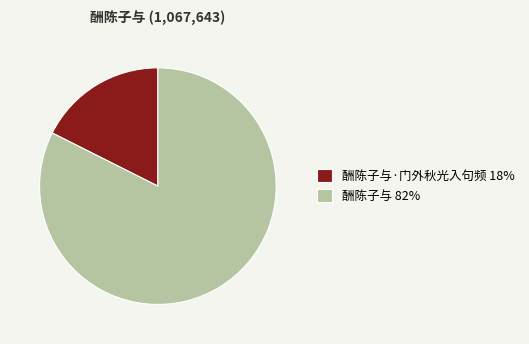

Is the sum of 酬陈子与·门外秋光入句频 18% and 酬陈子与 82% greater than half?

Yes